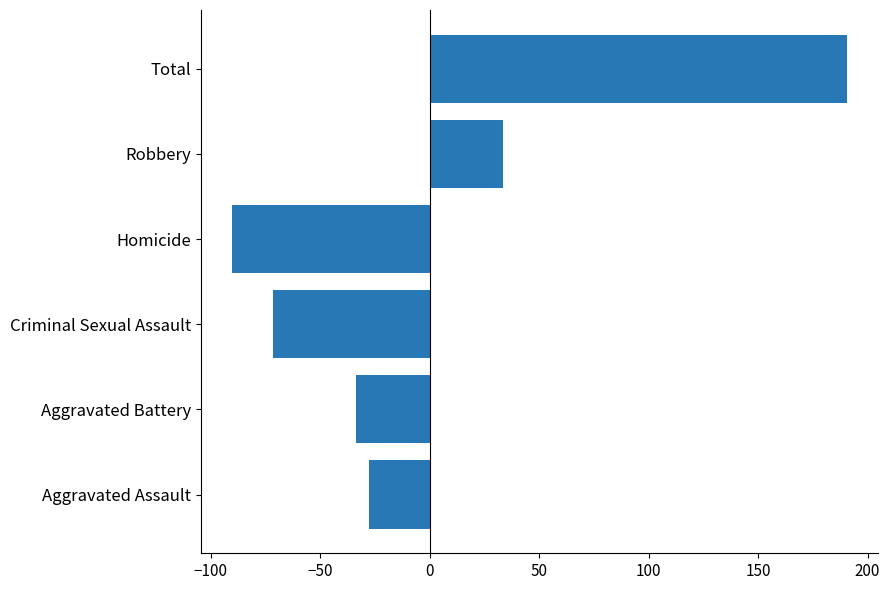

List the labels in order of value, smallest first.

Homicide, Criminal Sexual Assault, Aggravated Battery, Aggravated Assault, Robbery, Total